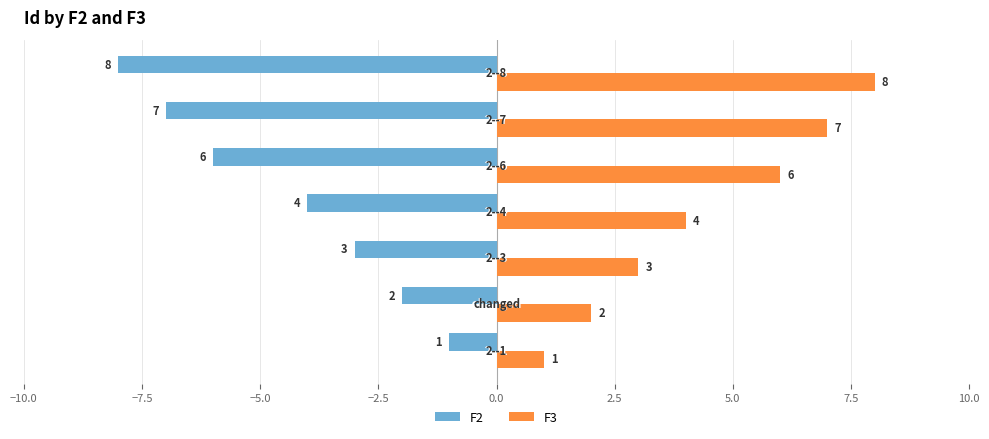

What is the maximum value shown in the chart?

8